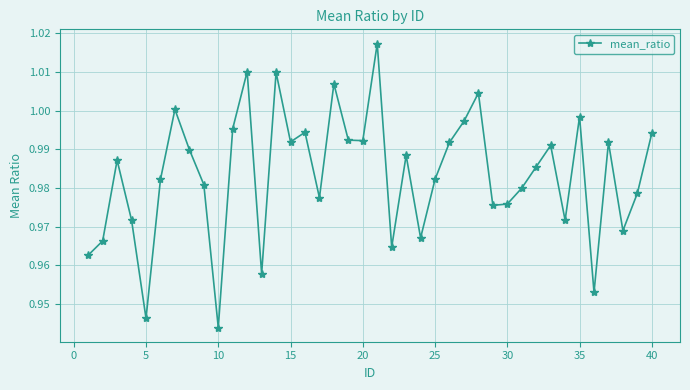

How many points are lower than both their immediate neighbors (excluding endpoints)?

12